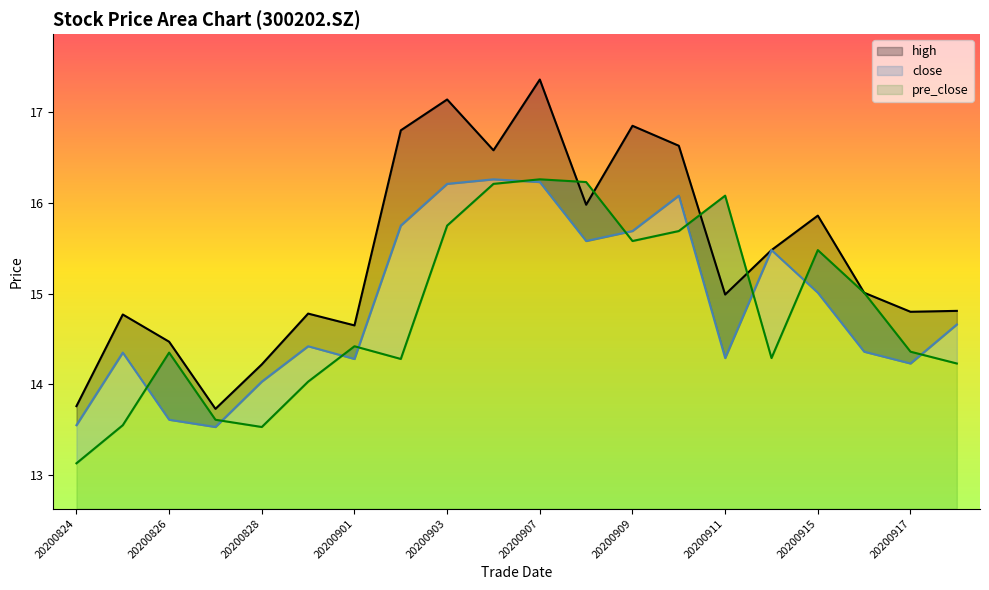

Does the chart have visible grid lines?

No